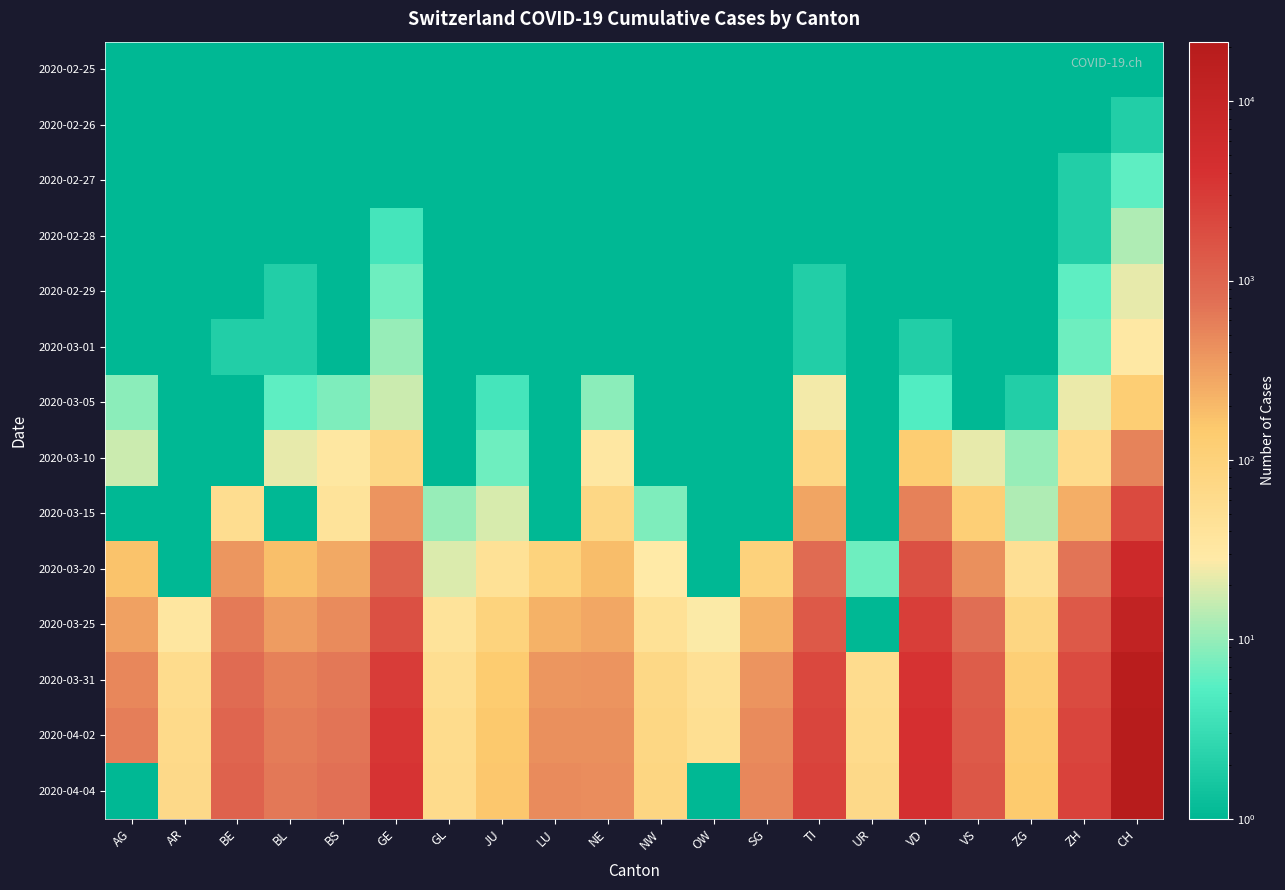

Reading left to right, transcribe all the data shown in this chart.

2020-02-25: AG=0.1	AR=0.1	BE=0.1	BL=0.1	BS=0.1	GE=0.1	GL=0.1	JU=0.1	LU=0.1	NE=0.1	NW=0.1	OW=0.1	SG=0.1	TI=0.1	UR=0.1	VD=0.1	VS=0.1	ZG=0.1	ZH=0.1	CH=0.1
2020-02-26: AG=0.1	AR=0.1	BE=0.1	BL=0.1	BS=0.1	GE=1.0	GL=0.1	JU=0.1	LU=0.1	NE=0.1	NW=0.1	OW=0.1	SG=0.1	TI=1.0	UR=0.1	VD=0.1	VS=0.1	ZG=0.1	ZH=0.1	CH=2.0
2020-02-27: AG=0.1	AR=0.1	BE=0.1	BL=0.1	BS=1.0	GE=1.0	GL=0.1	JU=1.0	LU=0.1	NE=0.1	NW=0.1	OW=0.1	SG=0.1	TI=1.0	UR=0.1	VD=0.1	VS=0.1	ZG=0.1	ZH=2.0	CH=6.0
2020-02-28: AG=1.0	AR=0.1	BE=1.0	BL=1.0	BS=1.0	GE=4.0	GL=0.1	JU=1.0	LU=0.1	NE=0.1	NW=0.1	OW=0.1	SG=0.1	TI=1.0	UR=0.1	VD=0.1	VS=1.0	ZG=0.1	ZH=2.0	CH=13.0
2020-02-29: AG=0.1	AR=0.1	BE=0.1	BL=2.0	BS=1.0	GE=7.0	GL=0.1	JU=1.0	LU=0.1	NE=0.1	NW=0.1	OW=0.1	SG=0.1	TI=2.0	UR=0.1	VD=0.1	VS=1.0	ZG=0.1	ZH=6.0	CH=22.0
2020-03-01: AG=0.1	AR=0.1	BE=2.0	BL=2.0	BS=1.0	GE=10.0	GL=0.1	JU=1.0	LU=0.1	NE=1.0	NW=0.1	OW=0.1	SG=0.1	TI=2.0	UR=0.1	VD=2.0	VS=0.1	ZG=0.1	ZH=7.0	CH=30.0
2020-03-05: AG=9.0	AR=1.0	BE=0.1	BL=6.0	BS=8.0	GE=17.0	GL=0.1	JU=4.0	LU=0.1	NE=9.0	NW=0.1	OW=0.1	SG=0.1	TI=25.0	UR=0.1	VD=5.0	VS=0.1	ZG=2.0	ZH=23.0	CH=125.0
2020-03-10: AG=17.0	AR=0.1	BE=0.1	BL=22.0	BS=33.0	GE=75.0	GL=1.0	JU=7.0	LU=0.1	NE=31.0	NW=0.1	OW=0.1	SG=0.1	TI=75.0	UR=0.1	VD=130.0	VS=22.0	ZG=10.0	ZH=62.0	CH=541.0
2020-03-15: AG=0.1	AR=0.1	BE=54.0	BL=0.1	BS=40.0	GE=403.0	GL=10.0	JU=19.0	LU=0.1	NE=74.0	NW=8.0	OW=0.1	SG=0.1	TI=293.0	UR=0.1	VD=567.0	VS=115.0	ZG=13.0	ZH=250.0	CH=2052.0
2020-03-20: AG=168.0	AR=0.1	BE=377.0	BL=184.0	BS=270.0	GE=1110.0	GL=20.0	JU=44.0	LU=92.0	NE=189.0	NW=28.0	OW=0.1	SG=98.0	TI=849.0	UR=7.0	VD=1757.0	VS=436.0	ZG=48.0	ZH=711.0	CH=6923.0
2020-03-25: AG=319.0	AR=34.0	BE=624.0	BL=341.0	BS=462.0	GE=1755.0	GL=40.0	JU=92.0	LU=228.0	NE=280.0	NW=44.0	OW=27.0	SG=228.0	TI=1354.0	UR=0.1	VD=2741.0	VS=793.0	ZG=80.0	ZH=1370.0	CH=11890.0
2020-03-31: AG=499.0	AR=58.0	BE=856.0	BL=561.0	BS=653.0	GE=2914.0	GL=53.0	JU=140.0	LU=375.0	NE=402.0	NW=70.0	OW=46.0	SG=394.0	TI=2091.0	UR=57.0	VD=3767.0	VS=1211.0	ZG=114.0	ZH=1952.0	CH=17800.0
2020-04-02: AG=592.0	AR=64.0	BE=1003.0	BL=610.0	BS=714.0	GE=3354.0	GL=58.0	JU=149.0	LU=422.0	NE=430.0	NW=76.0	OW=51.0	SG=455.0	TI=2271.0	UR=60.0	VD=4053.0	VS=1334.0	ZG=131.0	ZH=2305.0	CH=19933.0
2020-04-04: AG=0.1	AR=66.0	BE=1106.0	BL=656.0	BS=767.0	GE=3685.0	GL=61.0	JU=154.0	LU=469.0	NE=452.0	NW=80.0	OW=0.1	SG=504.0	TI=2442.0	UR=66.0	VD=4261.0	VS=1416.0	ZG=146.0	ZH=2466.0	CH=21469.0